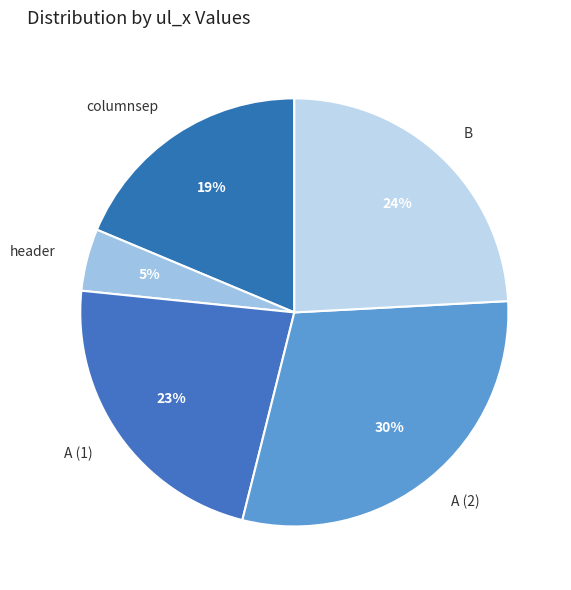

Which has a higher value, A (2) or columnsep?

A (2)